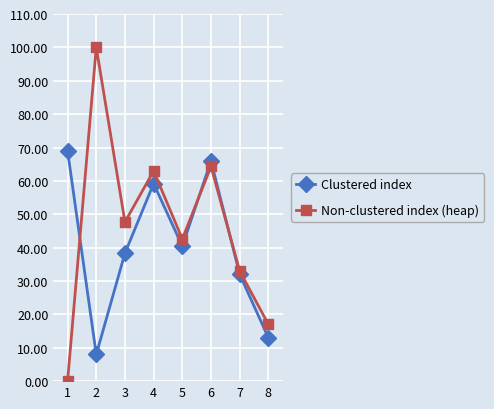

At how many categories does at least one series exceed 94?

1